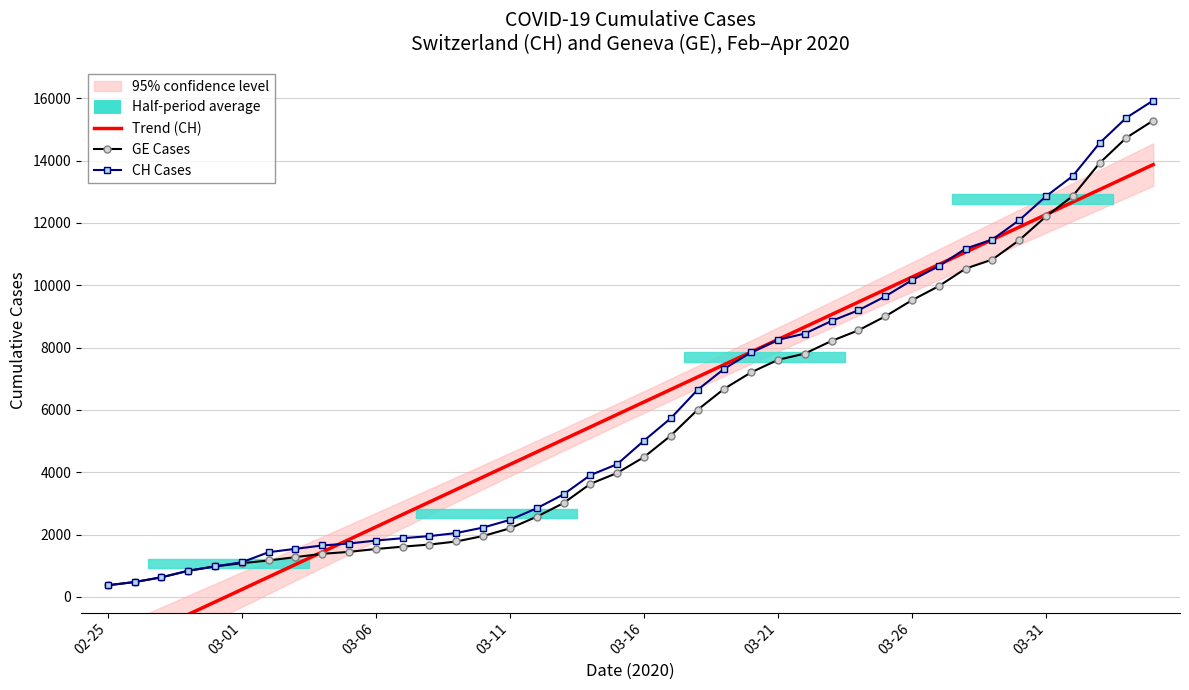

Which series has the largest total across all categories?

CH Cases